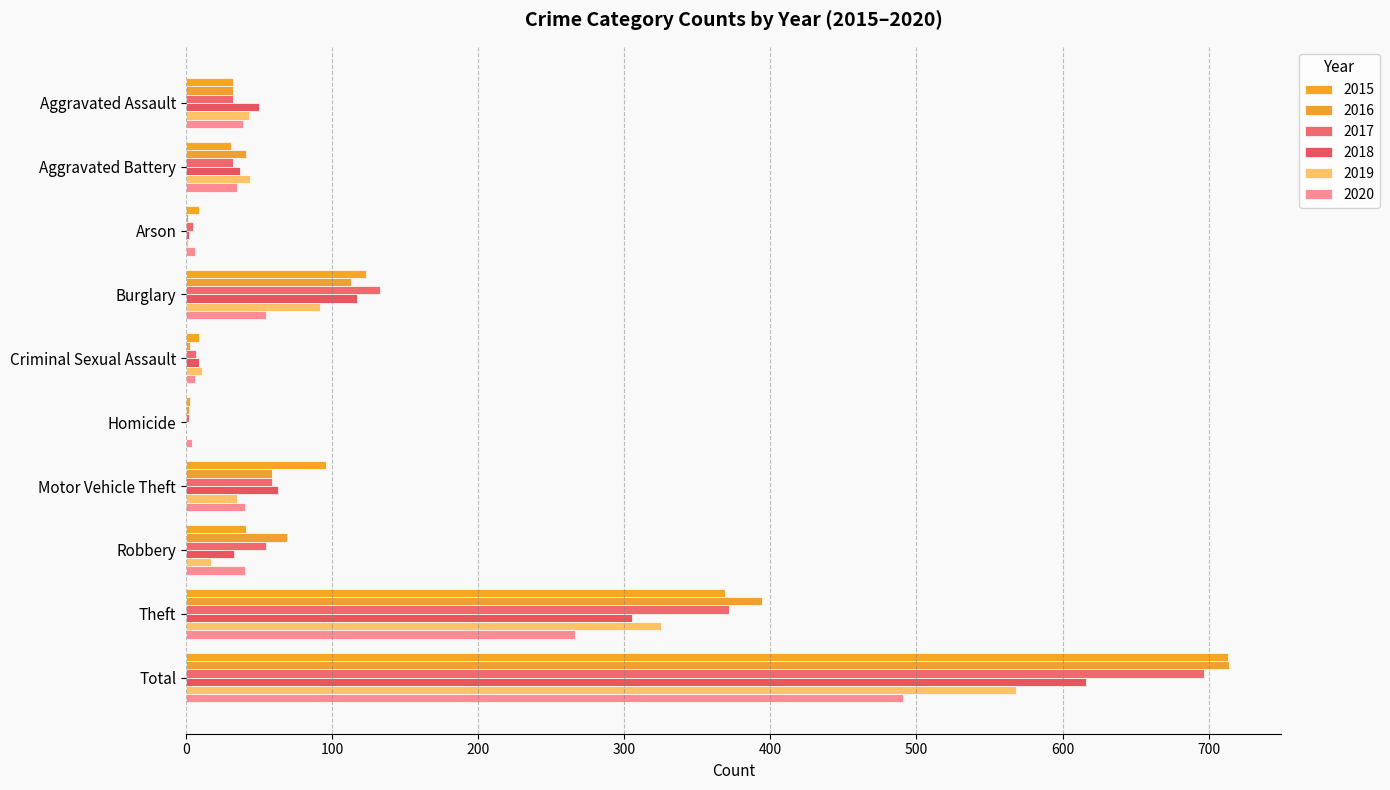

Which label corresponds to the smallest value in the chart?

Homicide